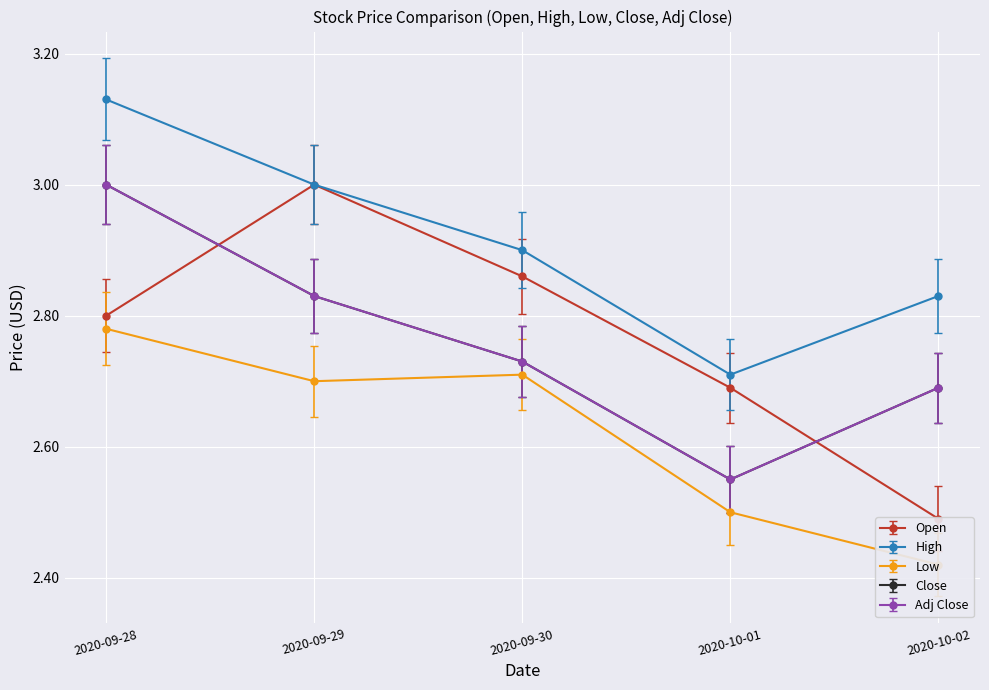

What is the sum of all Adj Close values?

13.5